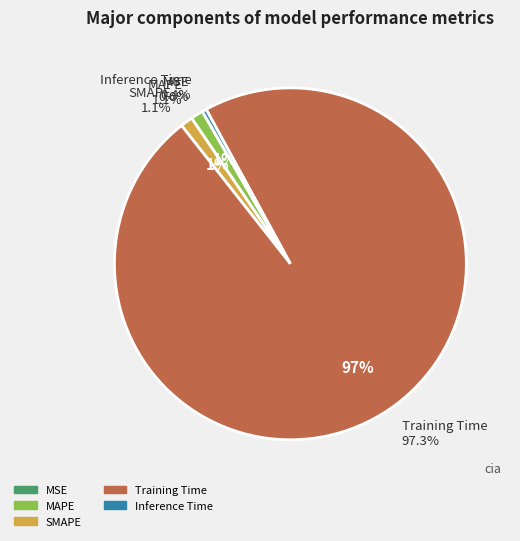

What percentage do SMAPE and Inference Time together represent?

1.5%